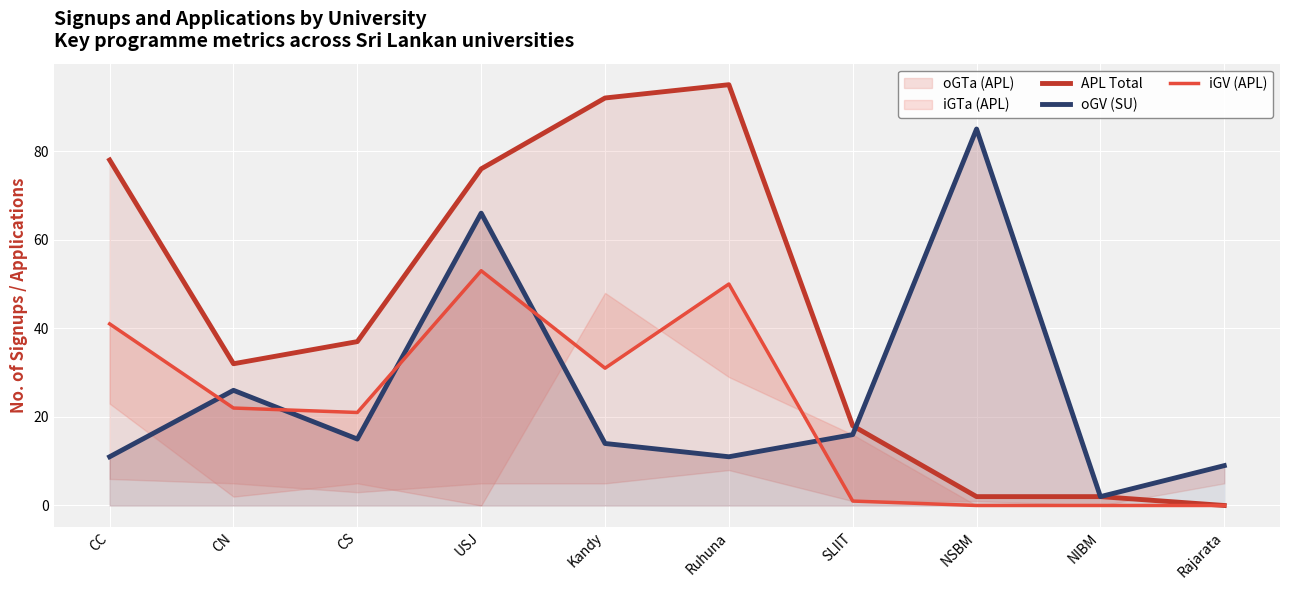

Count the number of categories in the chart.

10